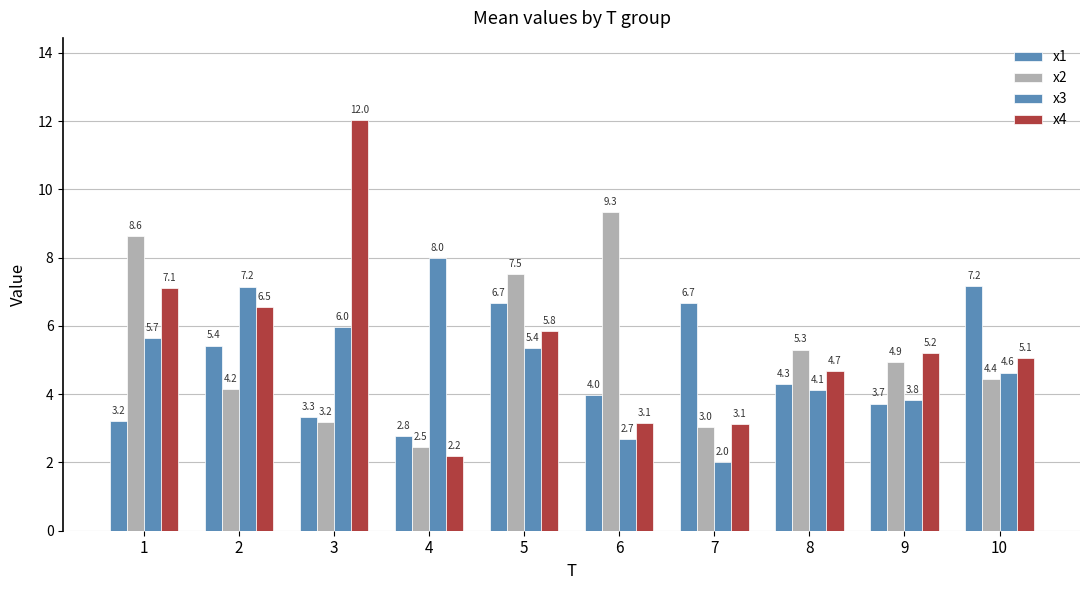

At which label does x4 first exceed 5?

1